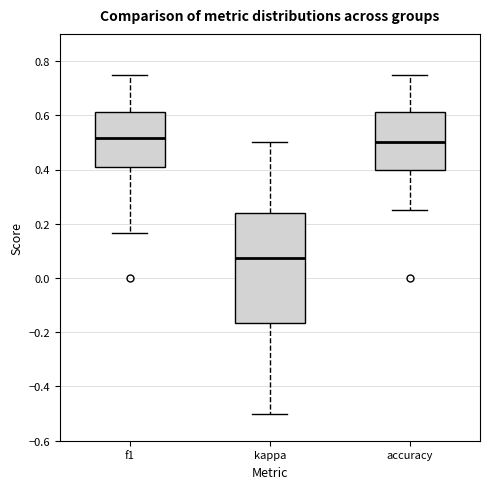

Where does the upper whisker of the box for f1 end on the y-axis? The values are not printed on the chart, so give them approximately, as read against the axis.

0.74